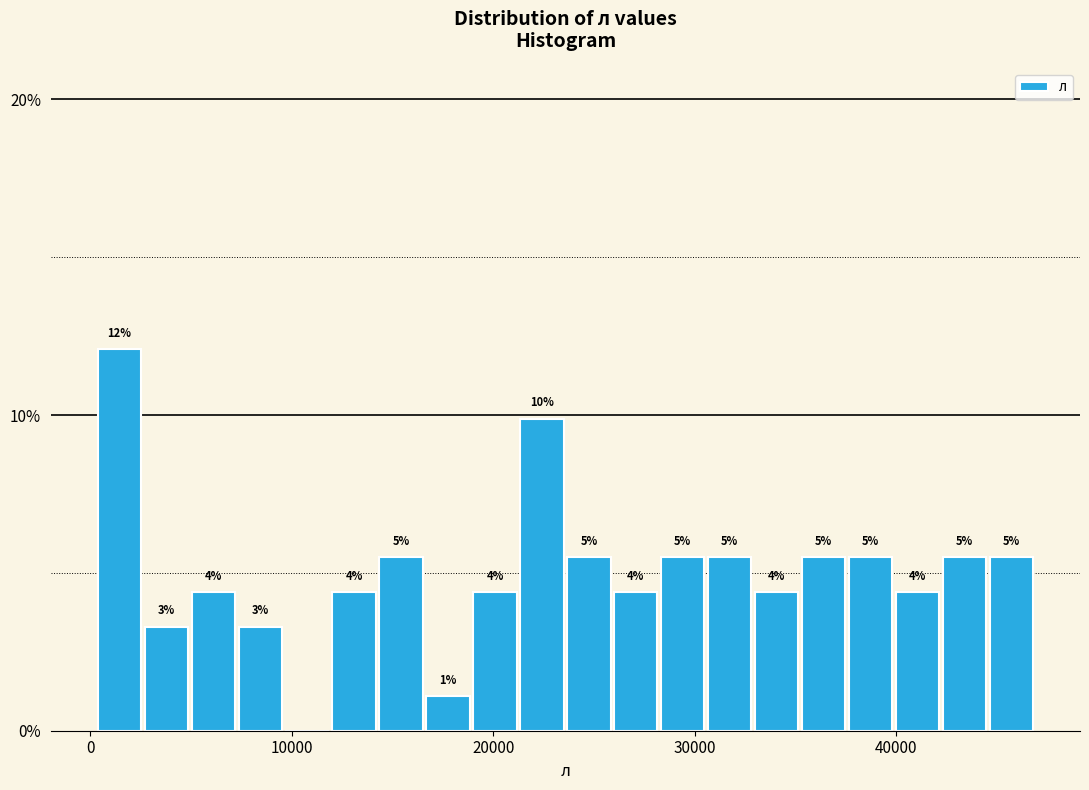

Around what value on the x-axis is the tallest bar? Give the approximate position of its centre, as read against the axis.

1000